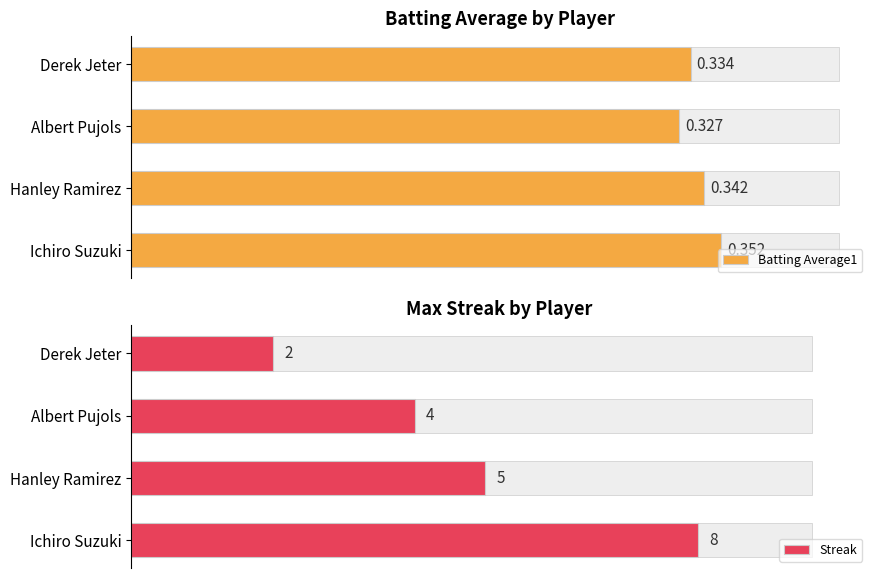

What is the difference between the Streak values at Albert Pujols and Derek Jeter?

2.0